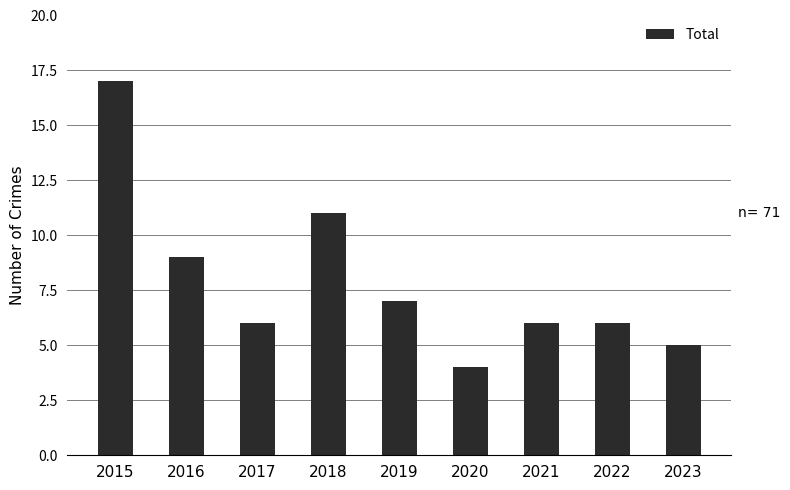

What is the difference between the values at 2019 and 2021?

1